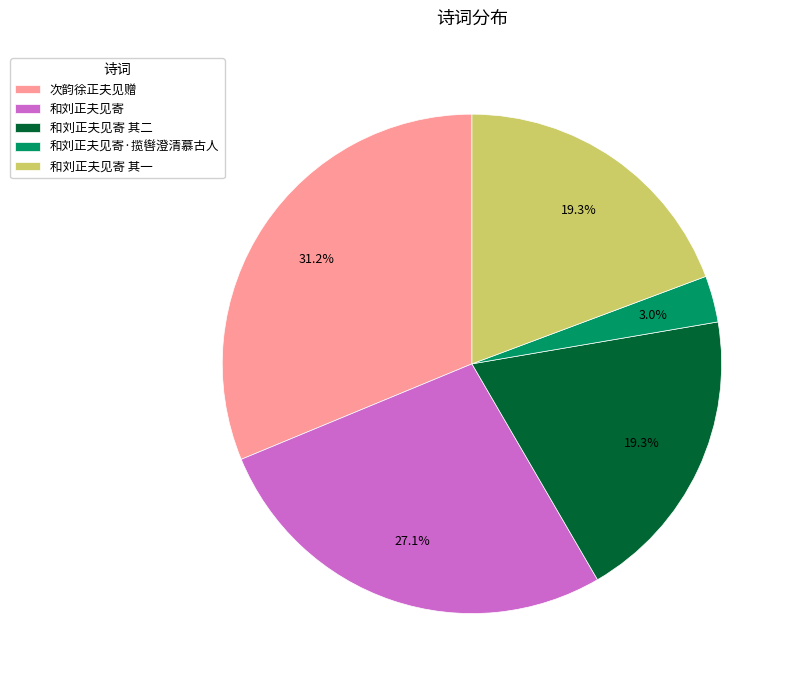

Does any single category account for the majority?

No